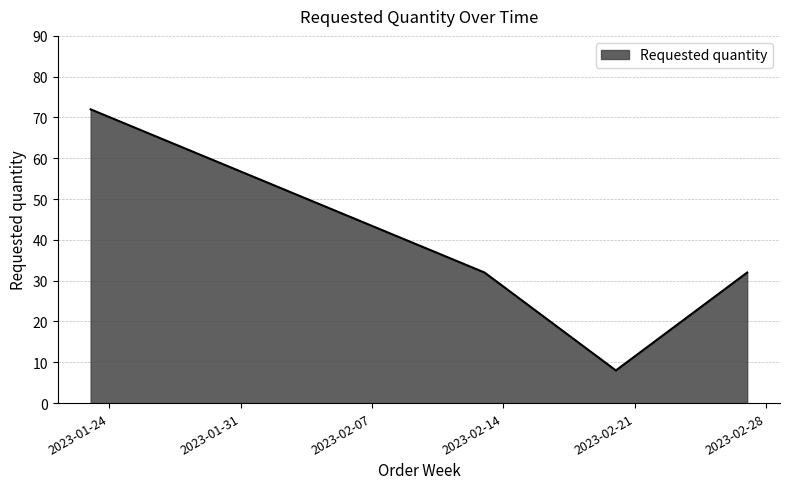

True or false: there are more than 2 points higher than both neighbors.

False